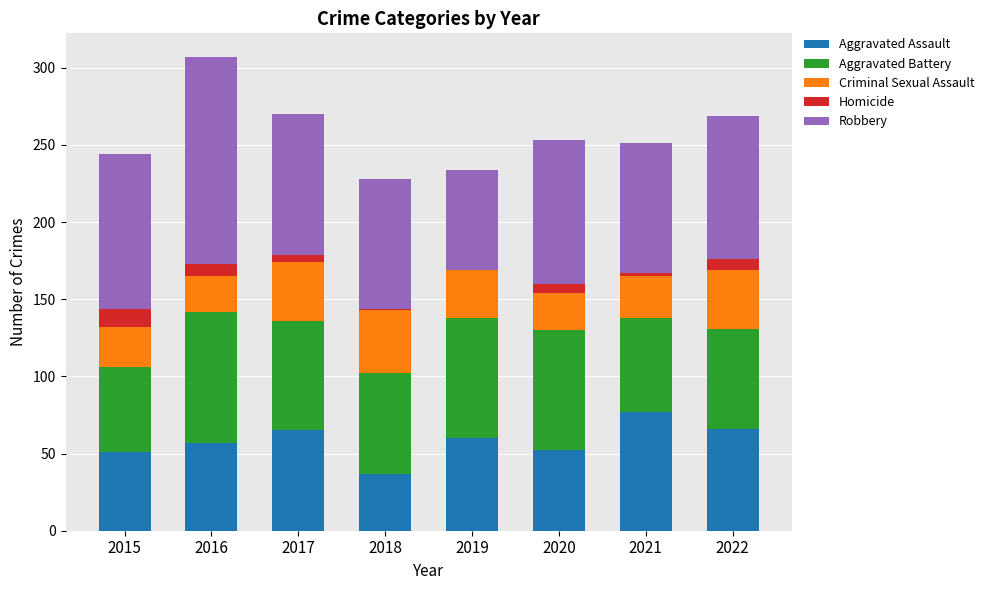

At which category is the sum across all series the highest?

2016